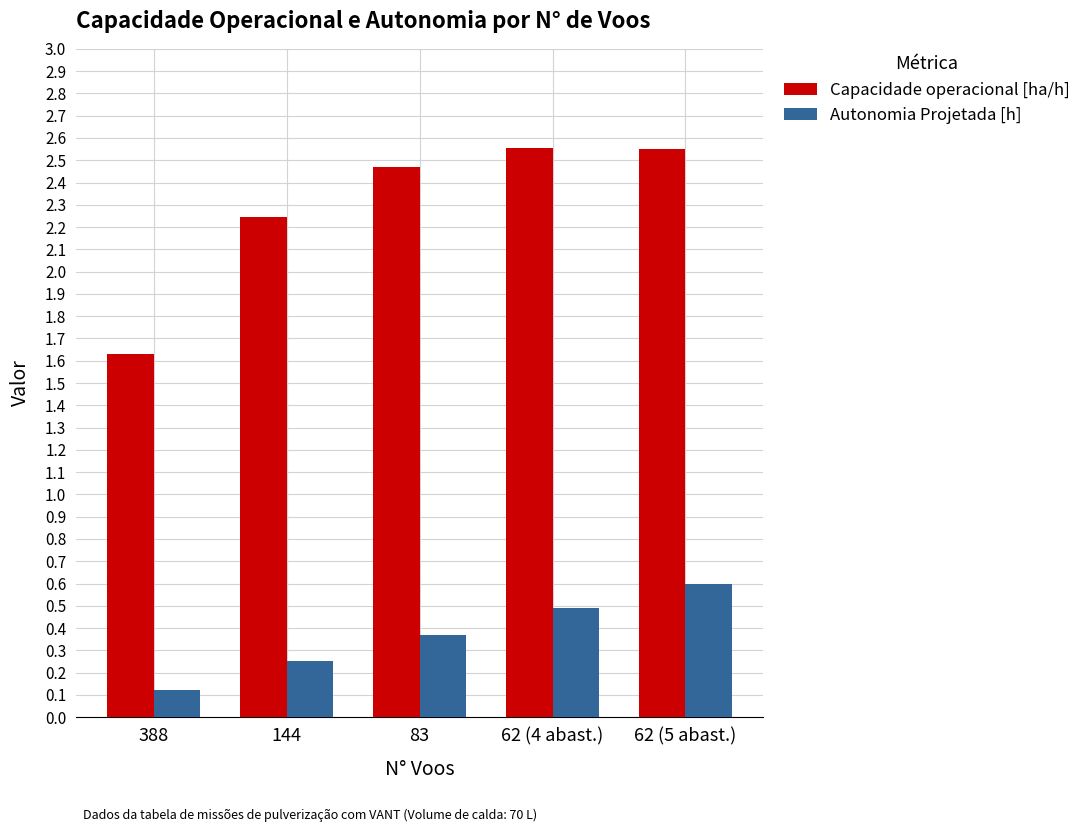

How many categories are shown in the chart?

5